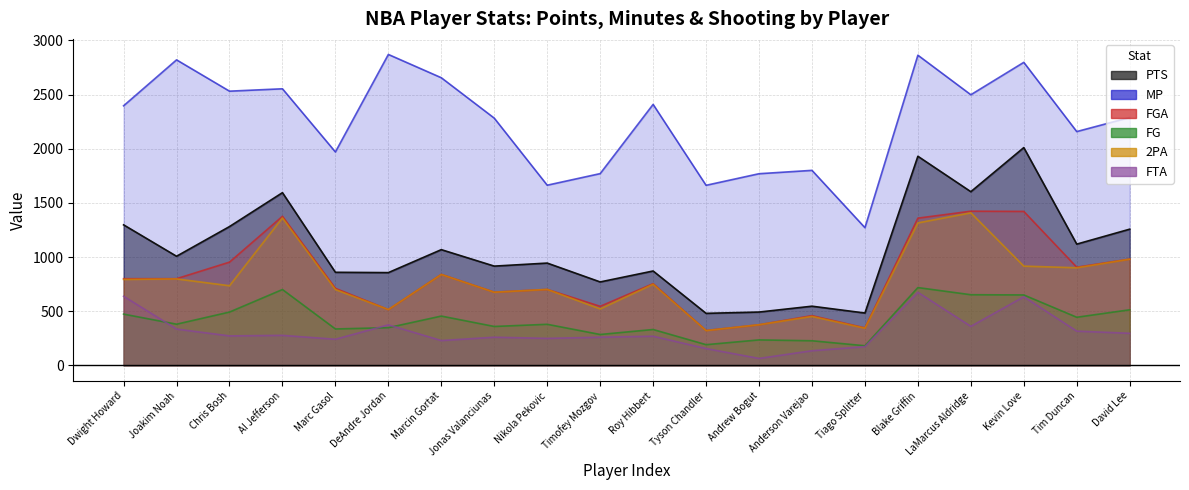

True or false: PTS has more than 2 interior local peaks.

True